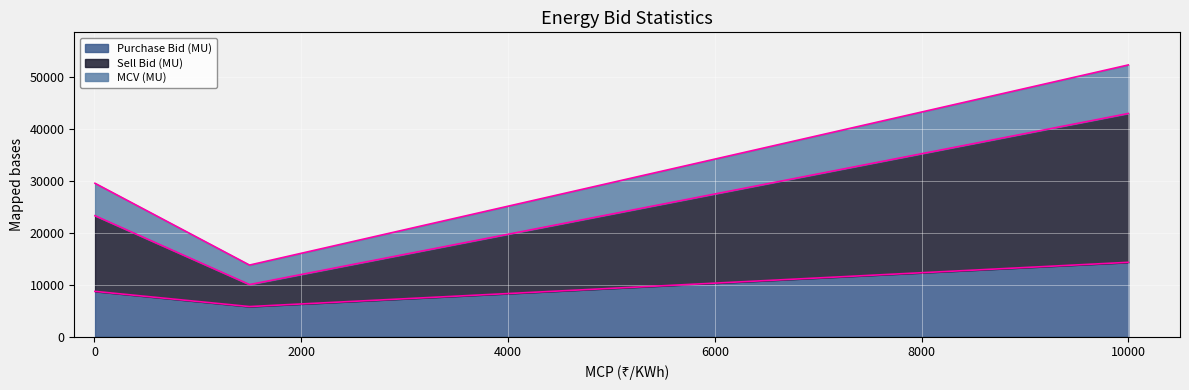

How many data points in Purchase Bid (MU) are above 8722?

2